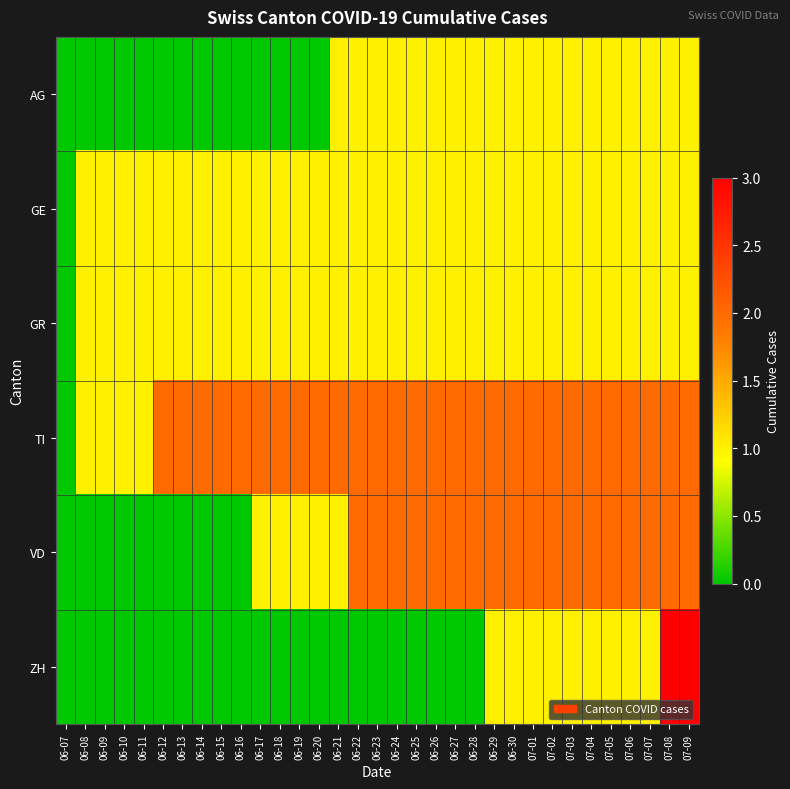

Between 06-08 and 07-06, which series saw the biggest shift?

VD